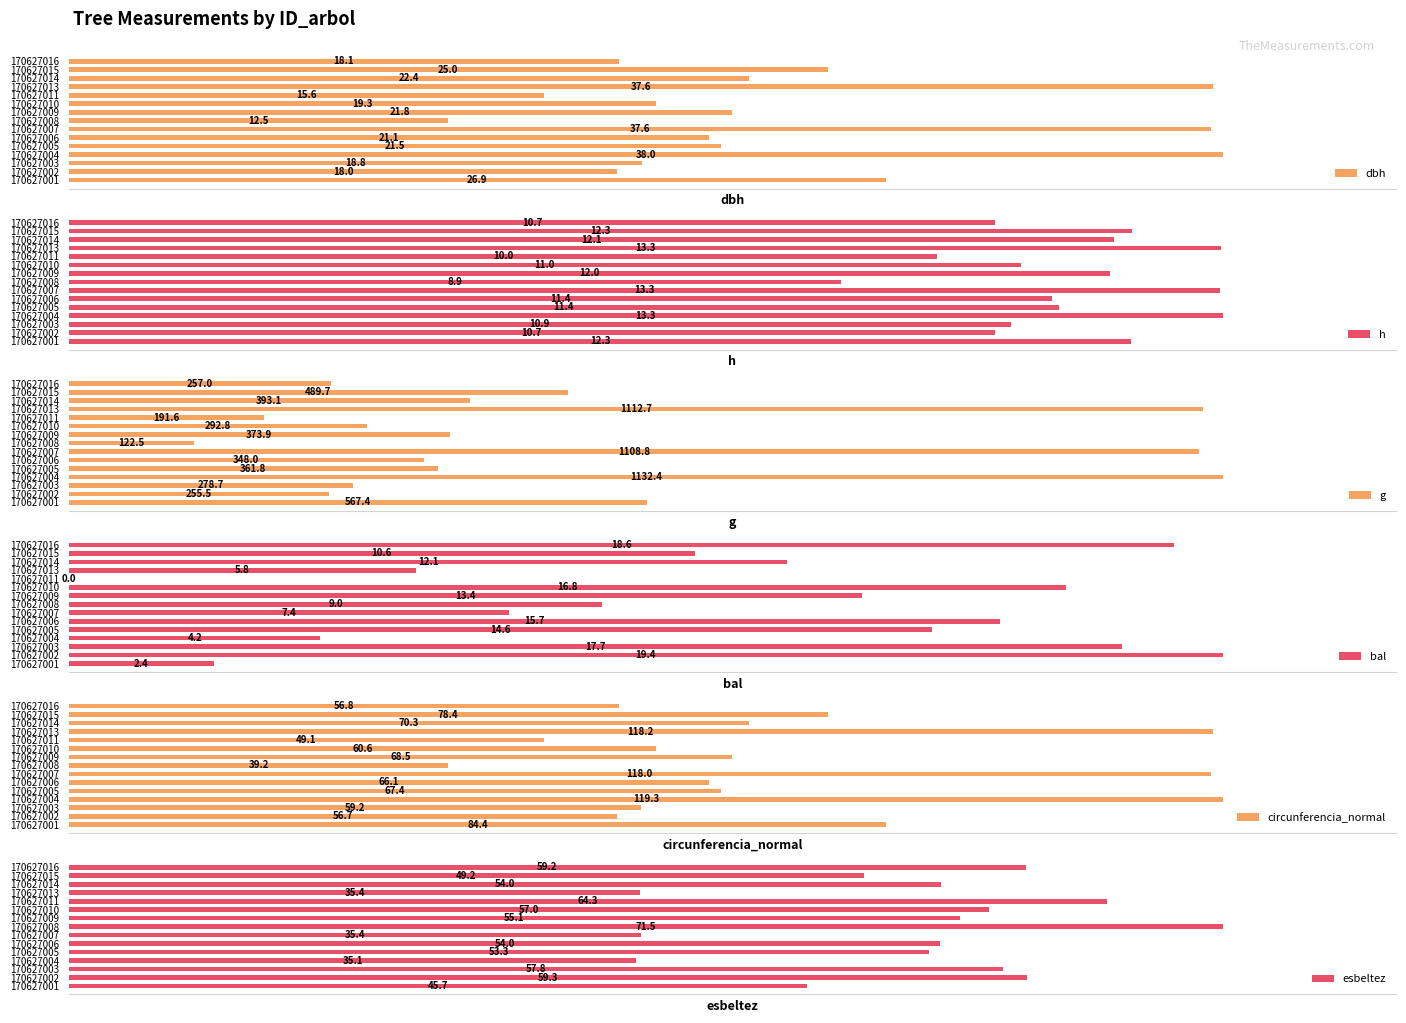

Which series has the widest spread of values?

g